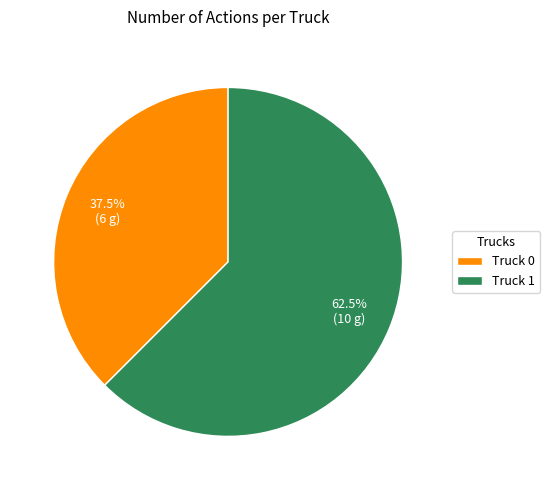

Between Truck 1 and Truck 0, which is larger?

Truck 1